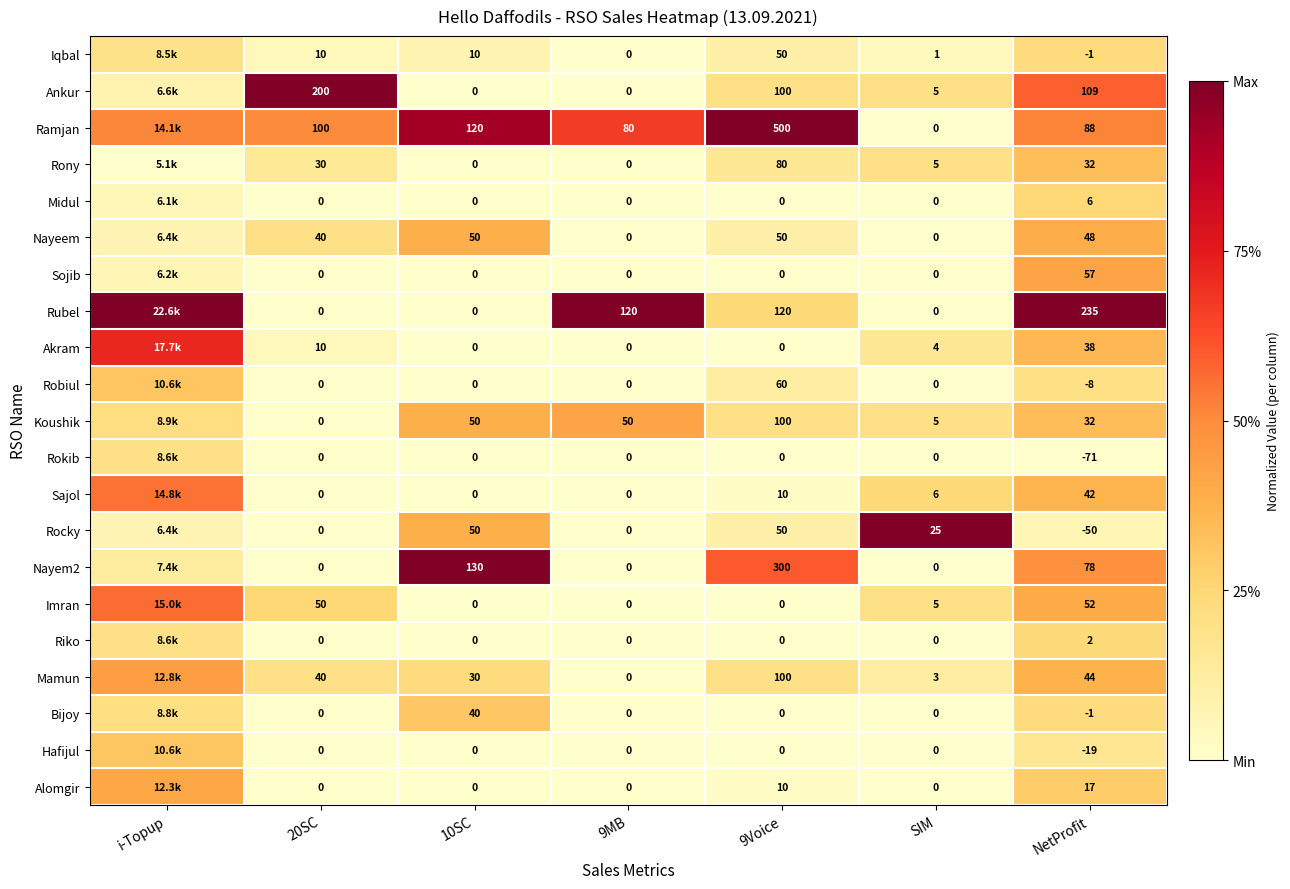

Between 9Voice and NetProfit, which series saw the biggest shift?

Ramjan